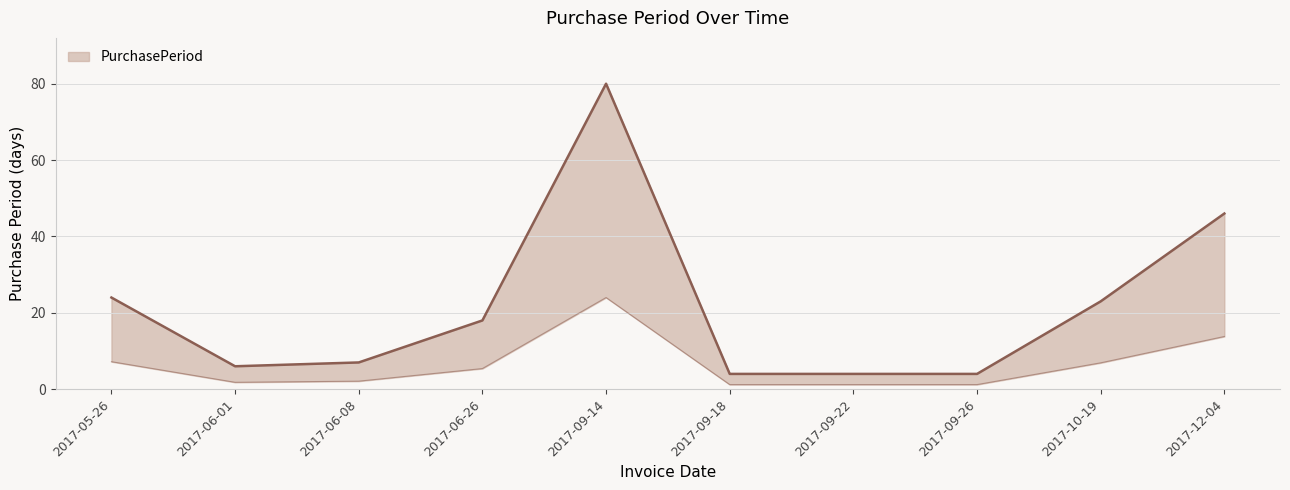

At which category does the data reach its first local valley?

2017-06-01